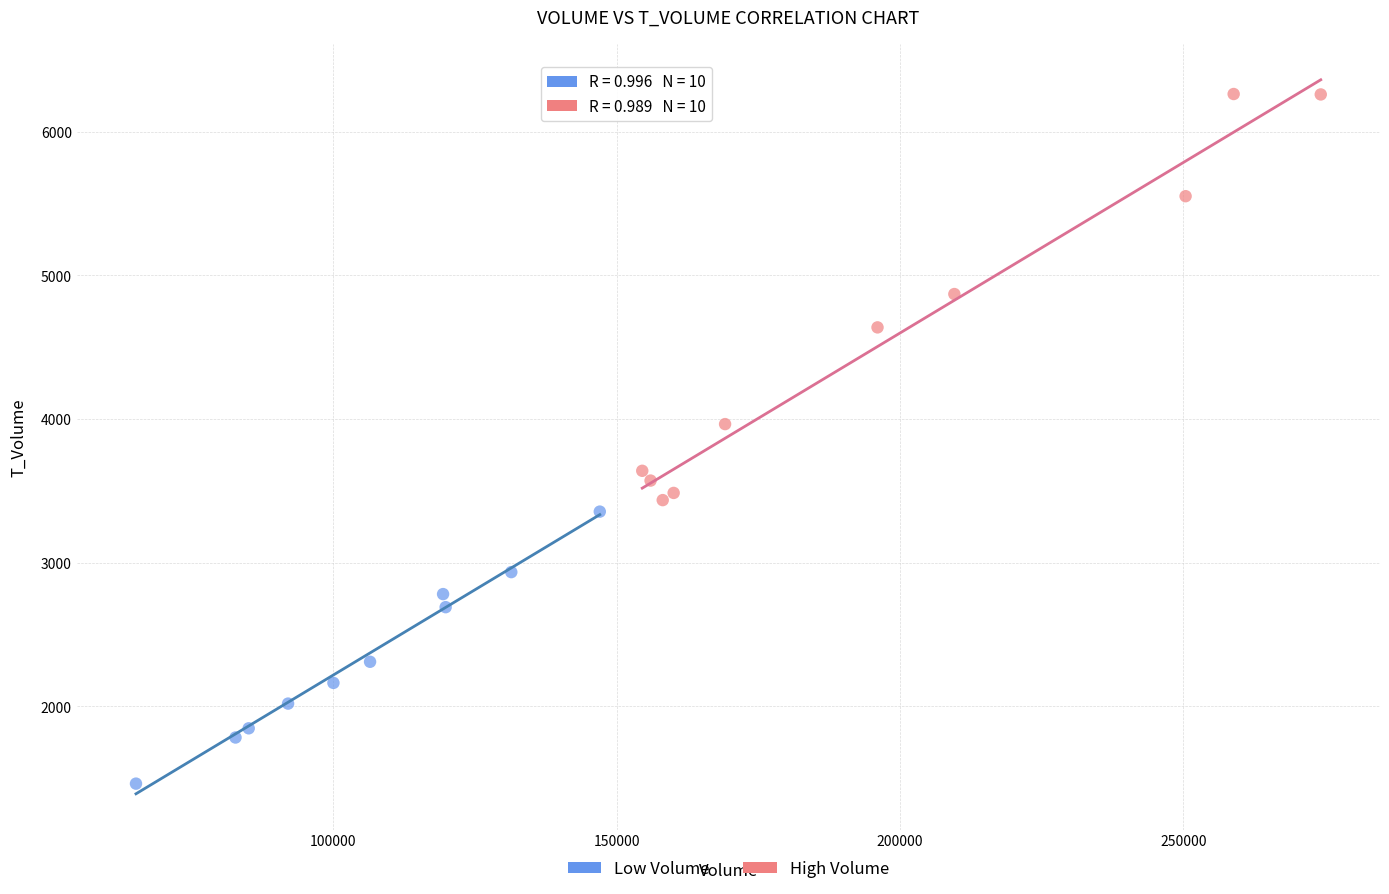

What are all the series names shown in the legend?

Low Volume, High Volume